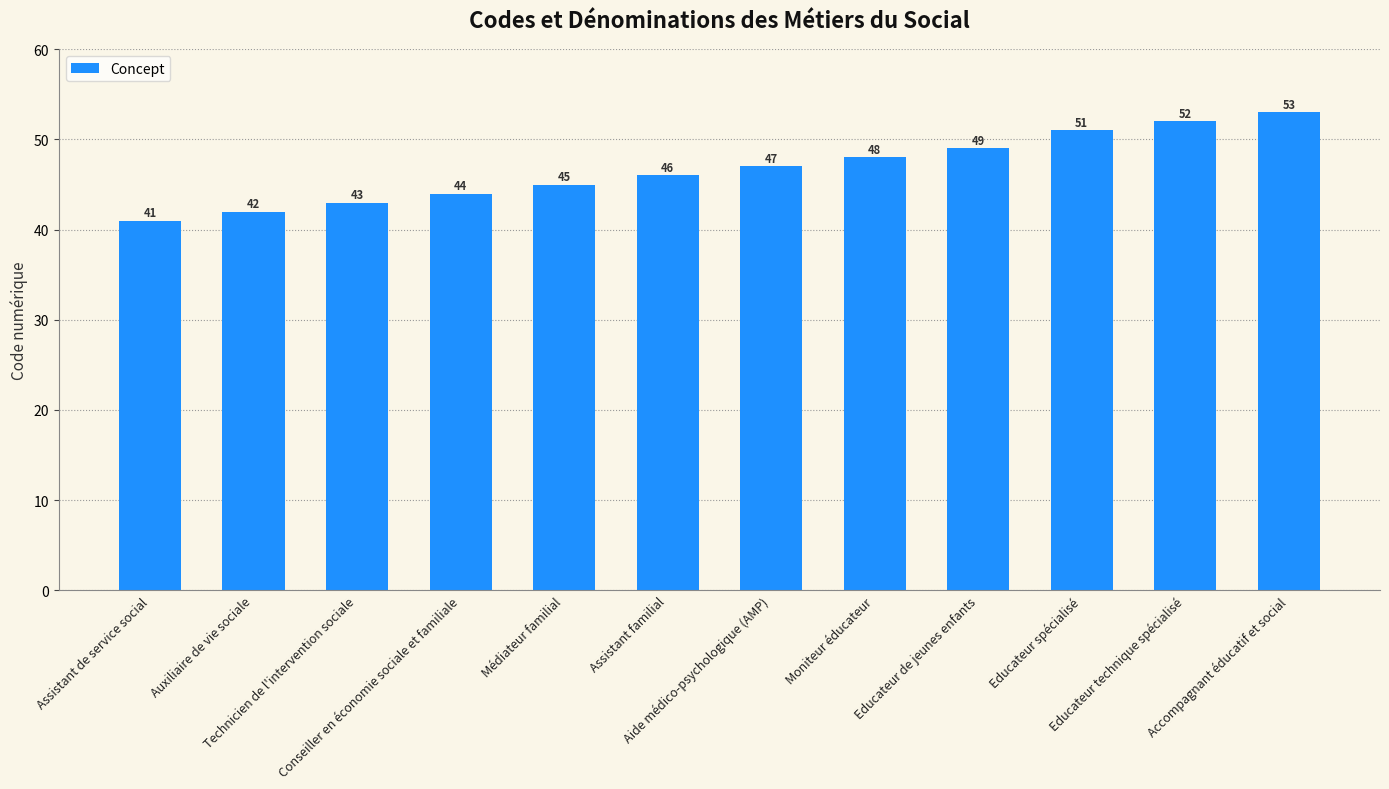

Count the number of categories in the chart.

12